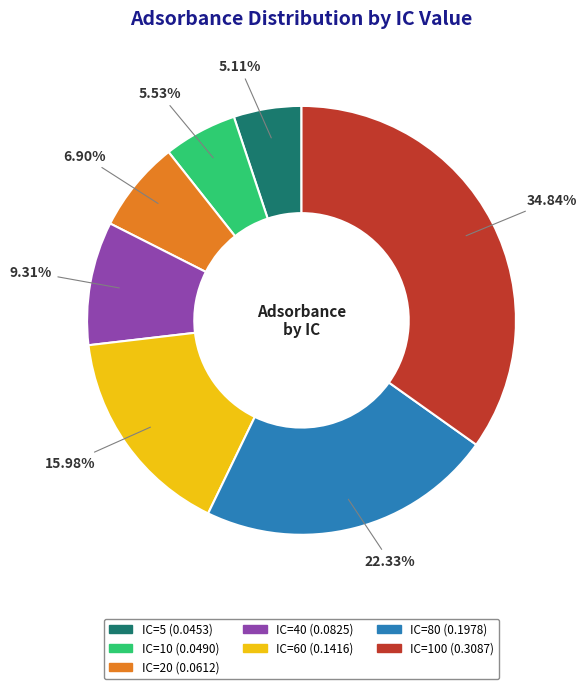

Count the number of slices in the pie.

7